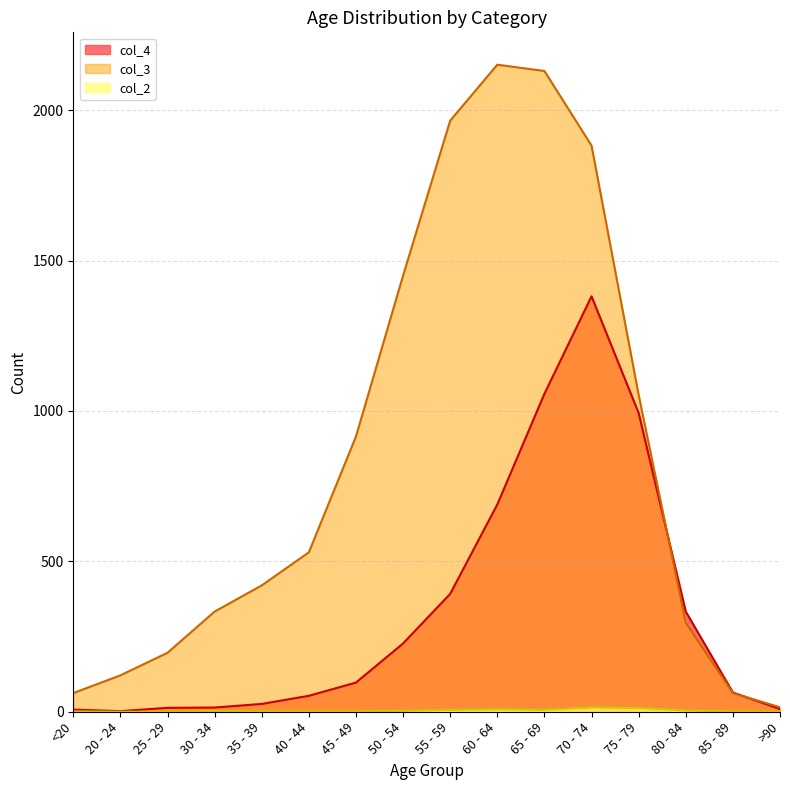

What is the lowest value of the col_3 series?

15